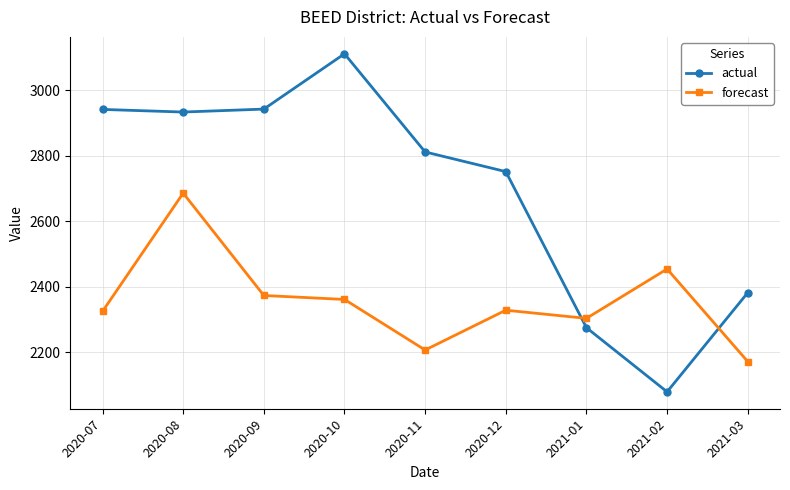

Which series has the largest total across all categories?

actual